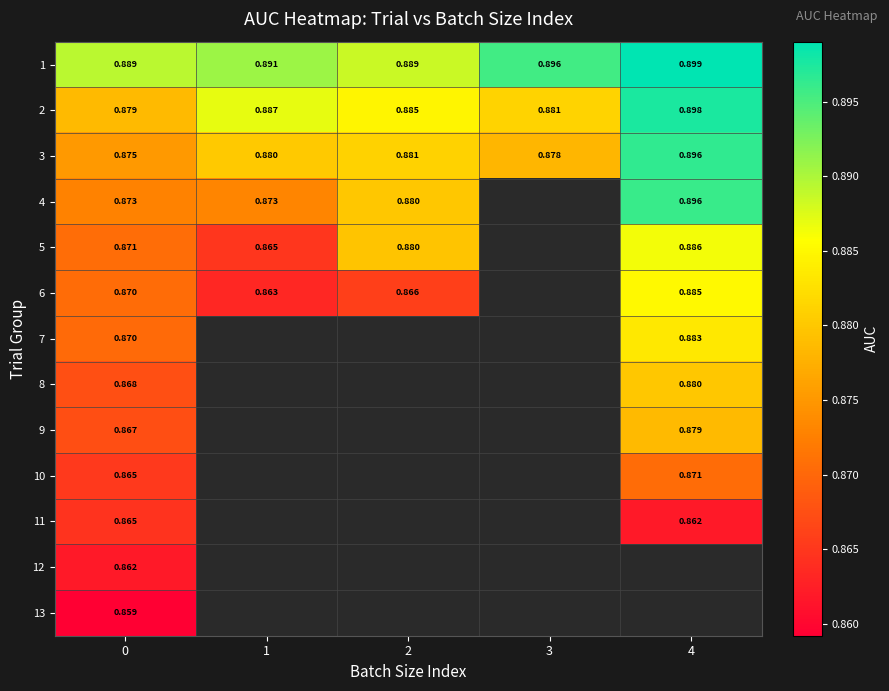

Rank the categories by 3 value from highest to lowest.

4, 2, 1, 3, 0